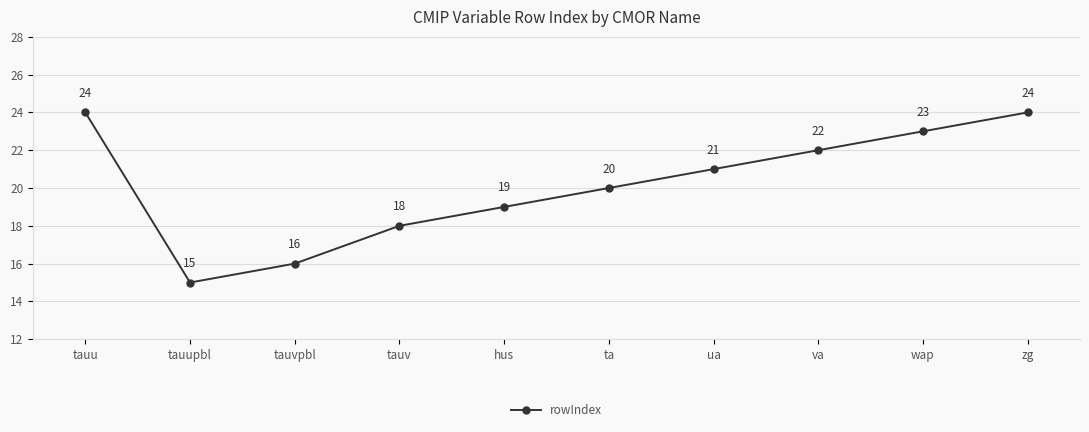

The chart shows a value of 24 at zg. True or false?

True